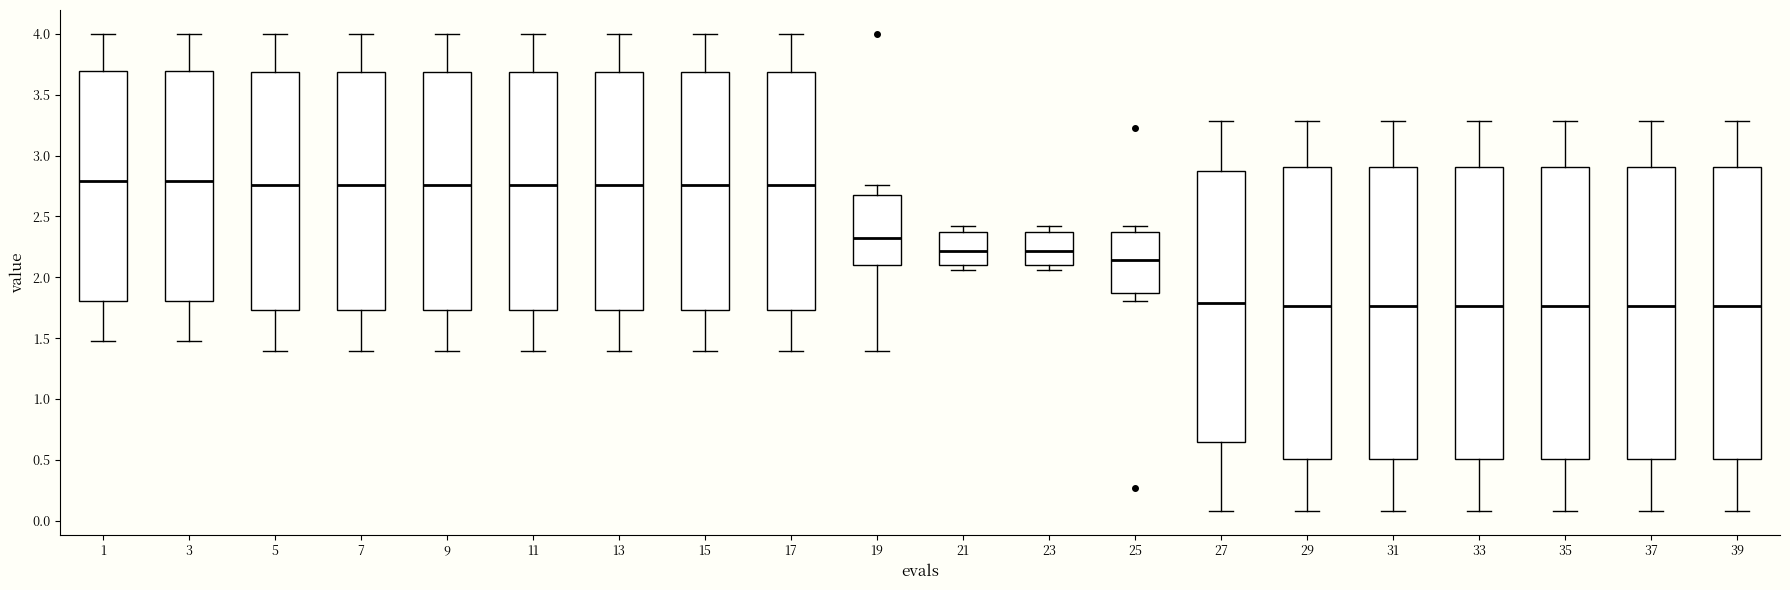

Reading left to right, read every box against the y-axis: the position of its median line, the range the box covers, and the ends of its whiskers. The values are not printed on the chart, so give them approximately, as read against the axis.

1: median 2.80, box 1.80 to 3.70, whiskers 1.50 to 4.00
3: median 2.80, box 1.80 to 3.70, whiskers 1.50 to 4.00
5: median 2.75, box 1.75 to 3.70, whiskers 1.40 to 4.00
7: median 2.75, box 1.75 to 3.70, whiskers 1.40 to 4.00
9: median 2.75, box 1.75 to 3.70, whiskers 1.40 to 4.00
11: median 2.75, box 1.75 to 3.70, whiskers 1.40 to 4.00
13: median 2.75, box 1.75 to 3.70, whiskers 1.40 to 4.00
15: median 2.75, box 1.75 to 3.70, whiskers 1.40 to 4.00
17: median 2.75, box 1.75 to 3.70, whiskers 1.40 to 4.00
19: median 2.30, box 2.10 to 2.70, whiskers 1.40 to 2.75
21: median 2.20, box 2.10 to 2.35, whiskers 2.05 to 2.40
23: median 2.20, box 2.10 to 2.35, whiskers 2.05 to 2.40
25: median 2.15, box 1.85 to 2.35, whiskers 1.80 to 2.40
27: median 1.80, box 0.65 to 2.85, whiskers 0.10 to 3.30
29: median 1.75, box 0.50 to 2.90, whiskers 0.10 to 3.30
31: median 1.75, box 0.50 to 2.90, whiskers 0.10 to 3.30
33: median 1.75, box 0.50 to 2.90, whiskers 0.10 to 3.30
35: median 1.75, box 0.50 to 2.90, whiskers 0.10 to 3.30
37: median 1.75, box 0.50 to 2.90, whiskers 0.10 to 3.30
39: median 1.75, box 0.50 to 2.90, whiskers 0.10 to 3.30